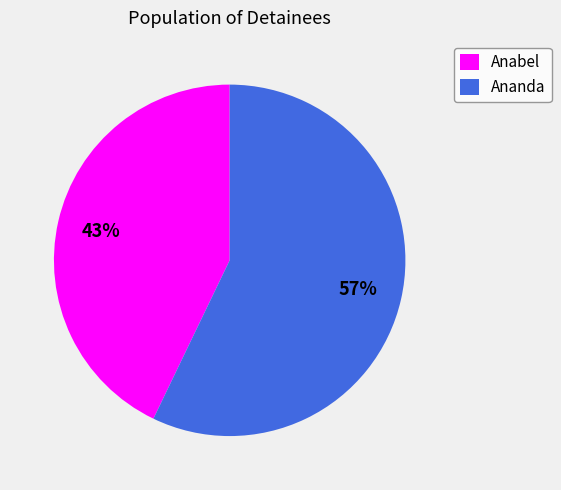

Is there a majority slice in this chart?

Yes